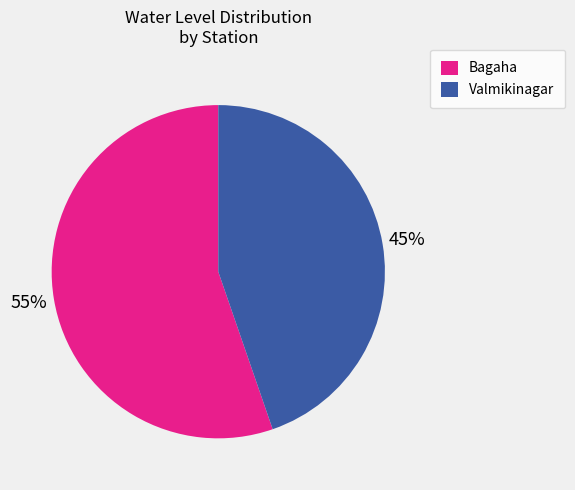

To the nearest percent, what percentage of the pie is Valmikinagar?

45%